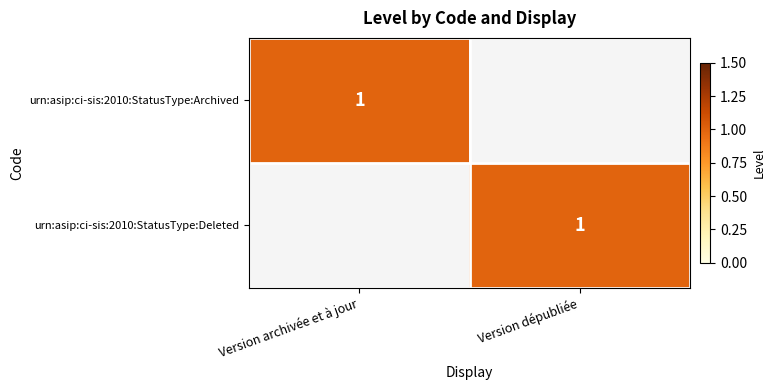

Is it true that urn:asip:ci-sis:2010:StatusType:Deleted equals 0 at Version dépubliée?

False